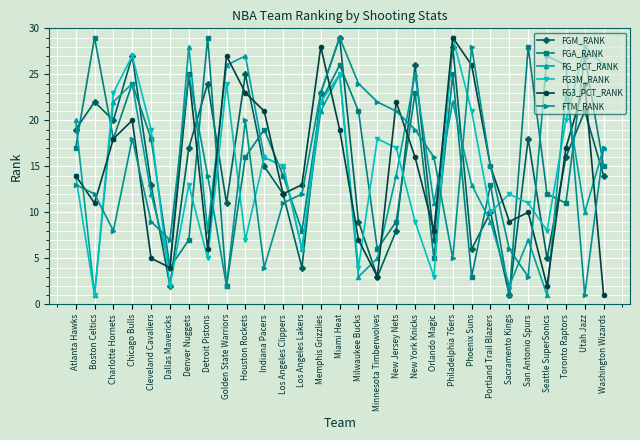

True or false: FGM_RANK has a value of 6 at Washington Wizards.

False